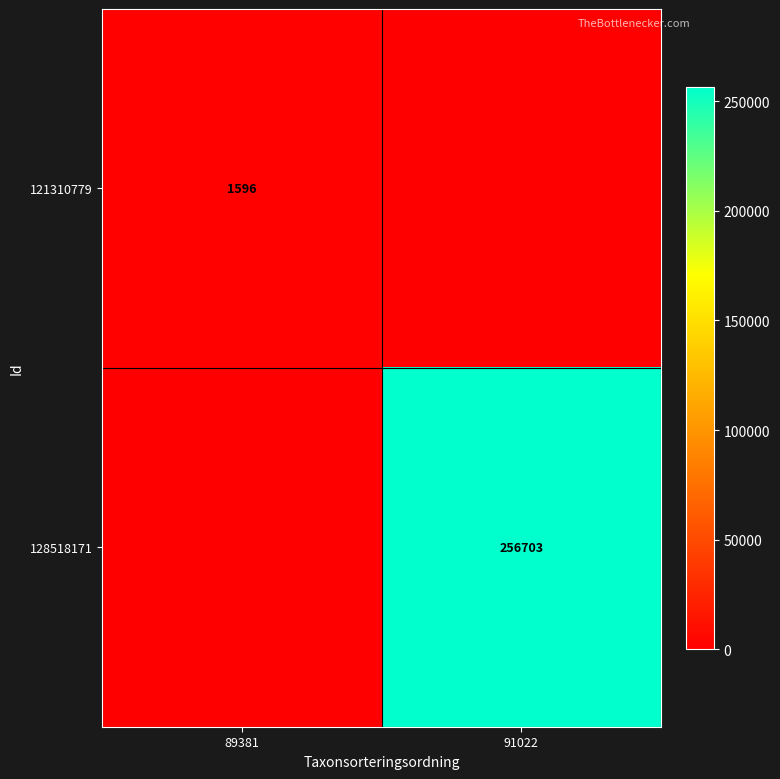

Is it true that 121310779 equals 2532 at 89381?

False